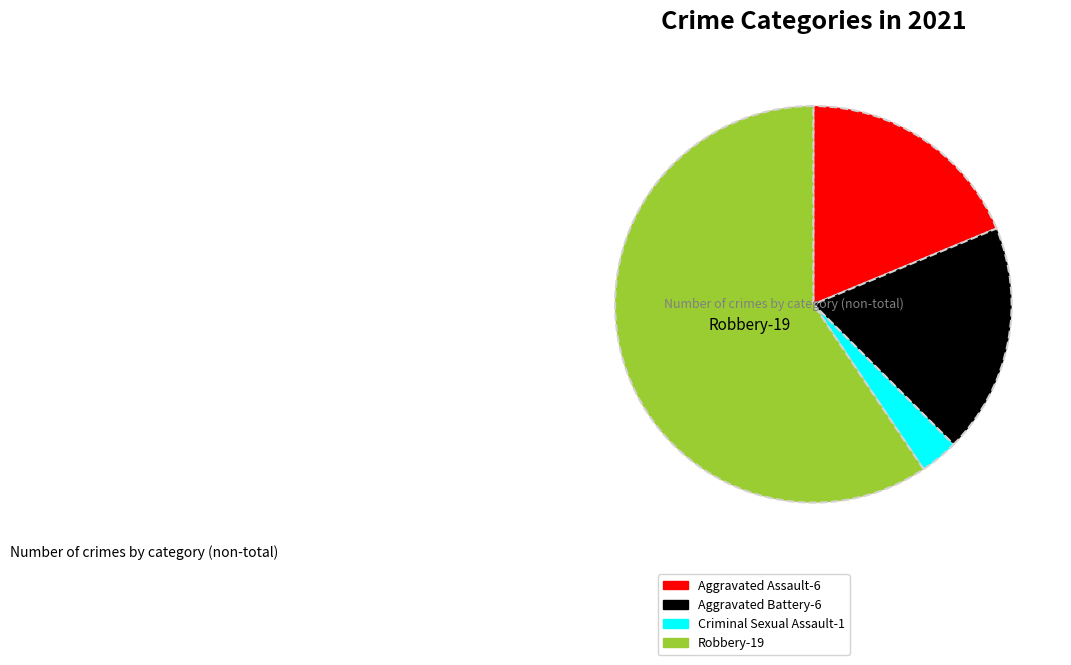

How many slices are in this pie chart?

4